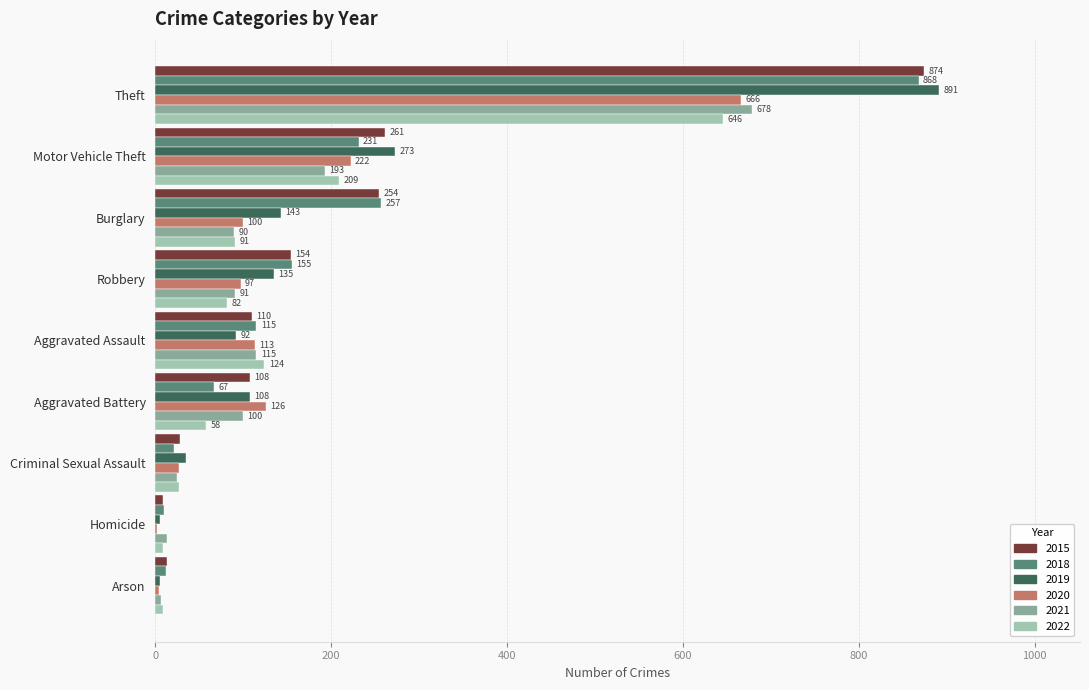

What is the sum of all 2020 values?

1357